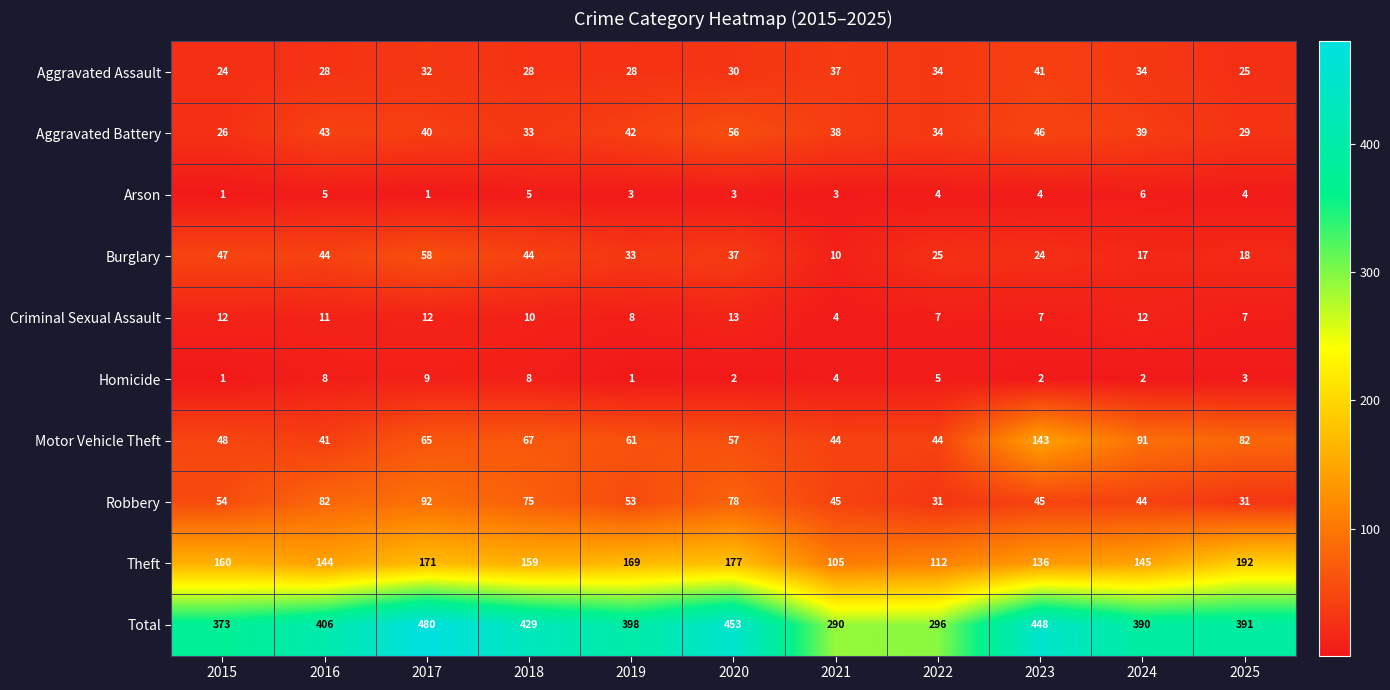

At which label is Motor Vehicle Theft closest to 92?

2024